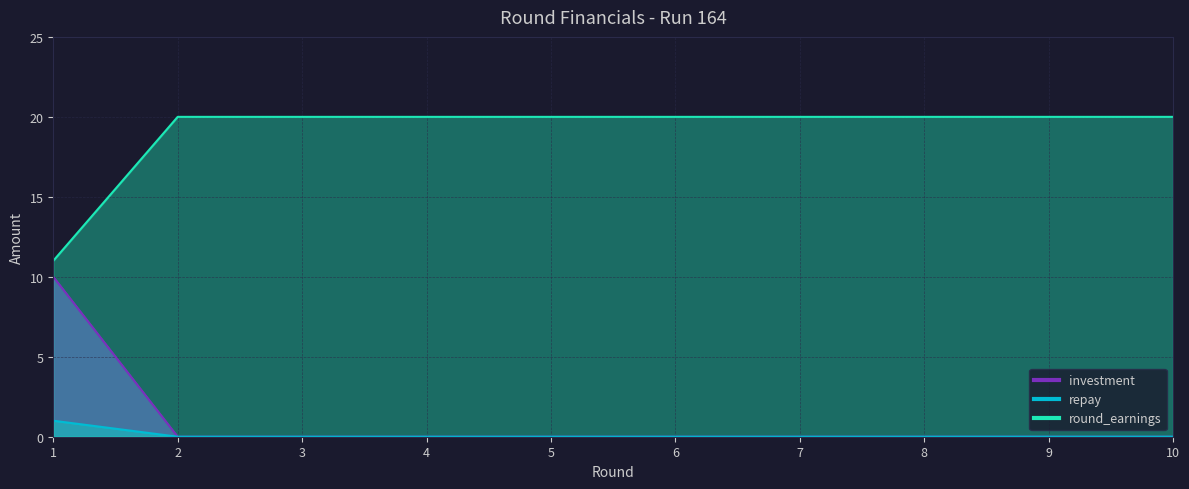

What is the average value of the investment series?

1